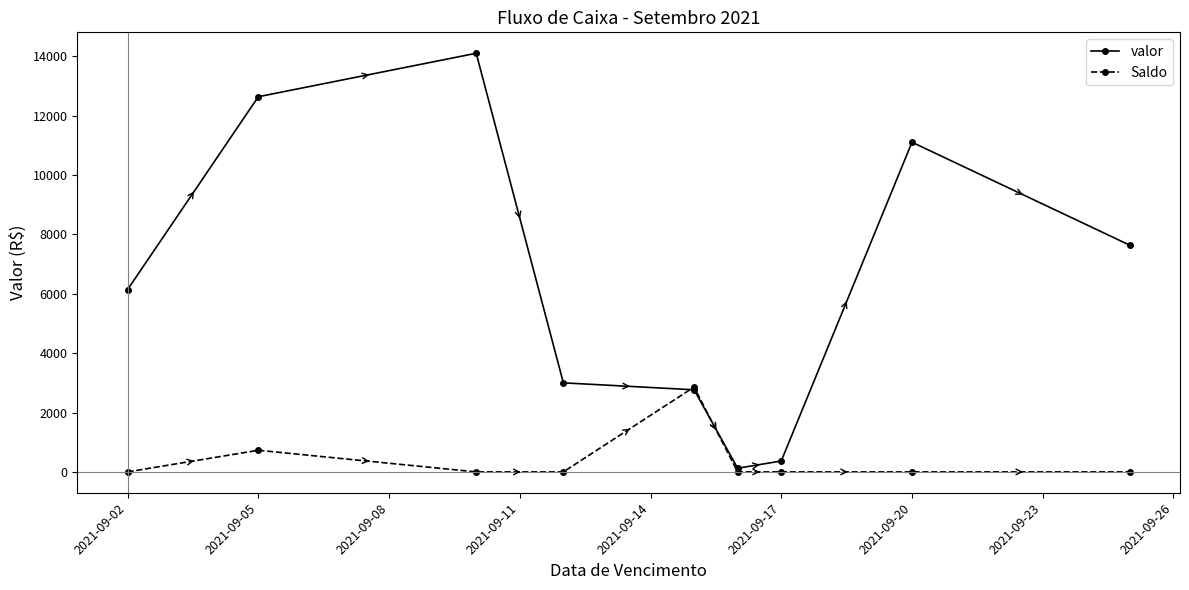

List the series in order of their overall mean, highest first.

valor, Saldo